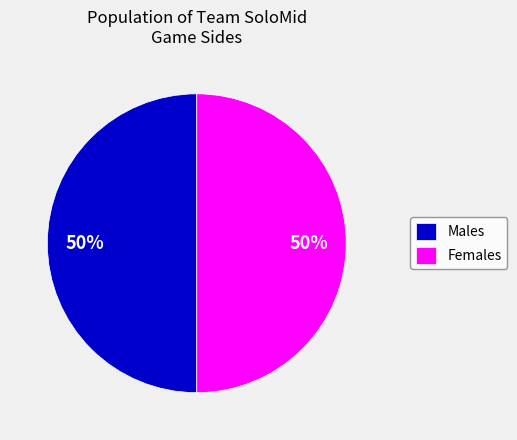

What is the ratio of the value at Females to the value at Males?

1.0